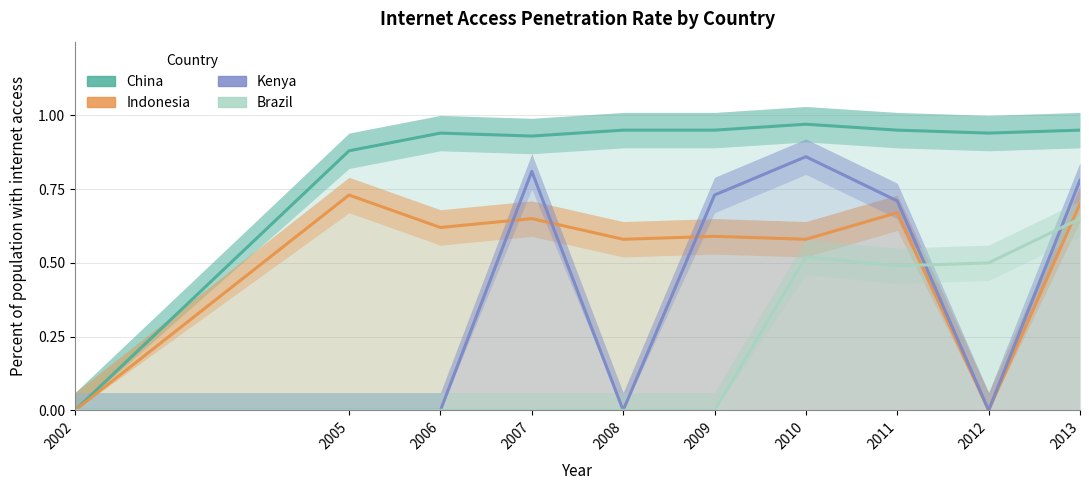

What is the value of the China point at the 5th from the left?

0.9